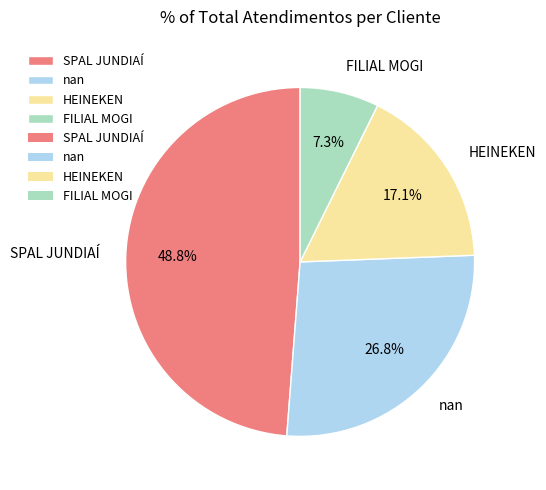

Between FILIAL MOGI and SPAL JUNDIAÍ, which is larger?

SPAL JUNDIAÍ